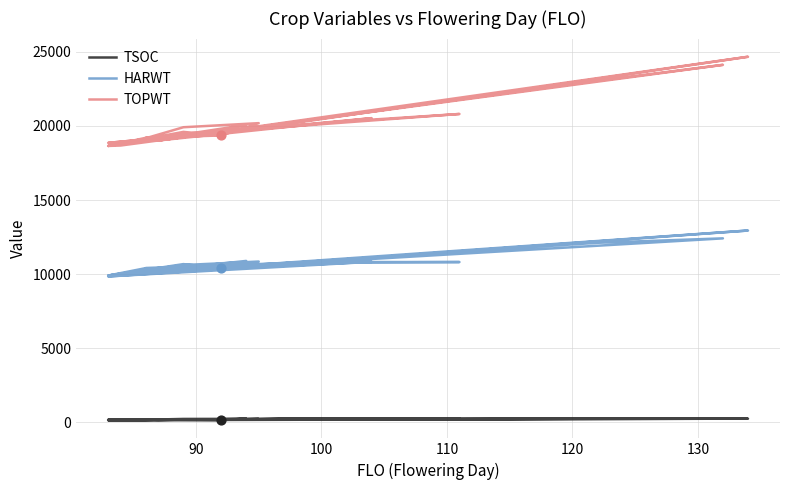

Which series reaches the maximum Y coordinate?

TOPWT